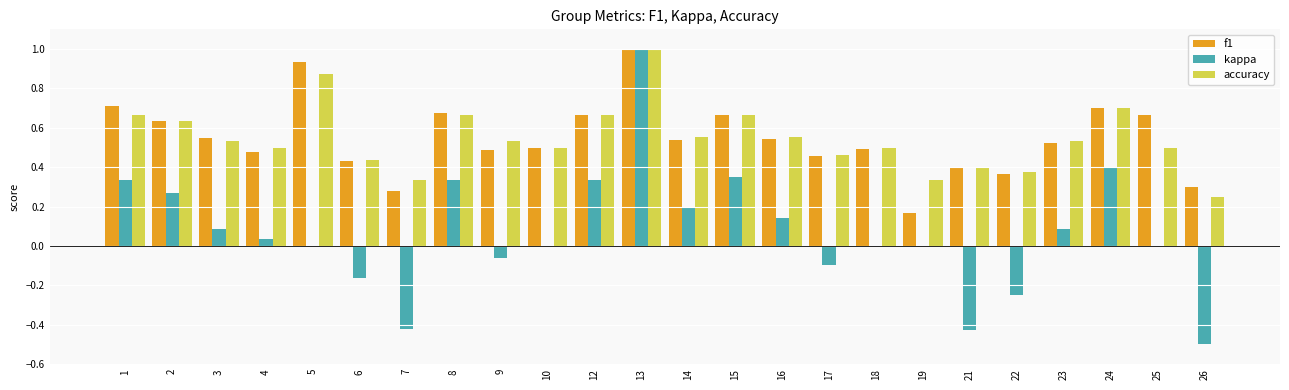

True or false: accuracy has a value of 0.7 at 4.

False